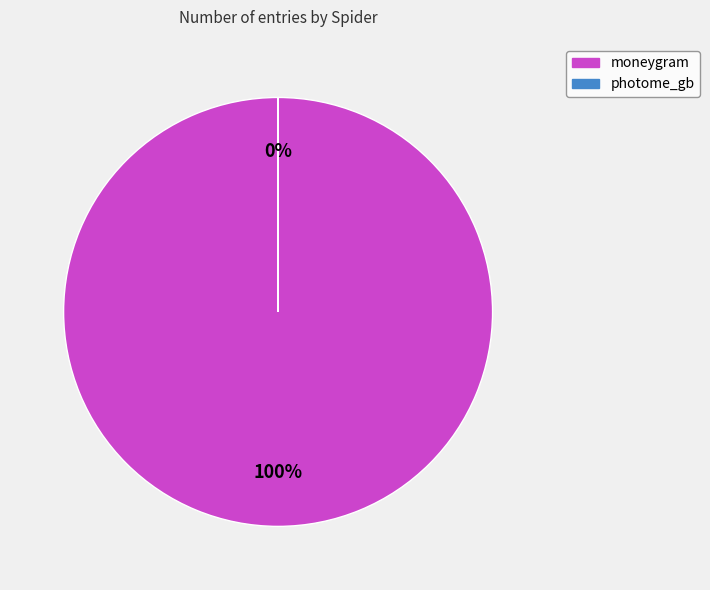

How many segments does this pie chart have?

2